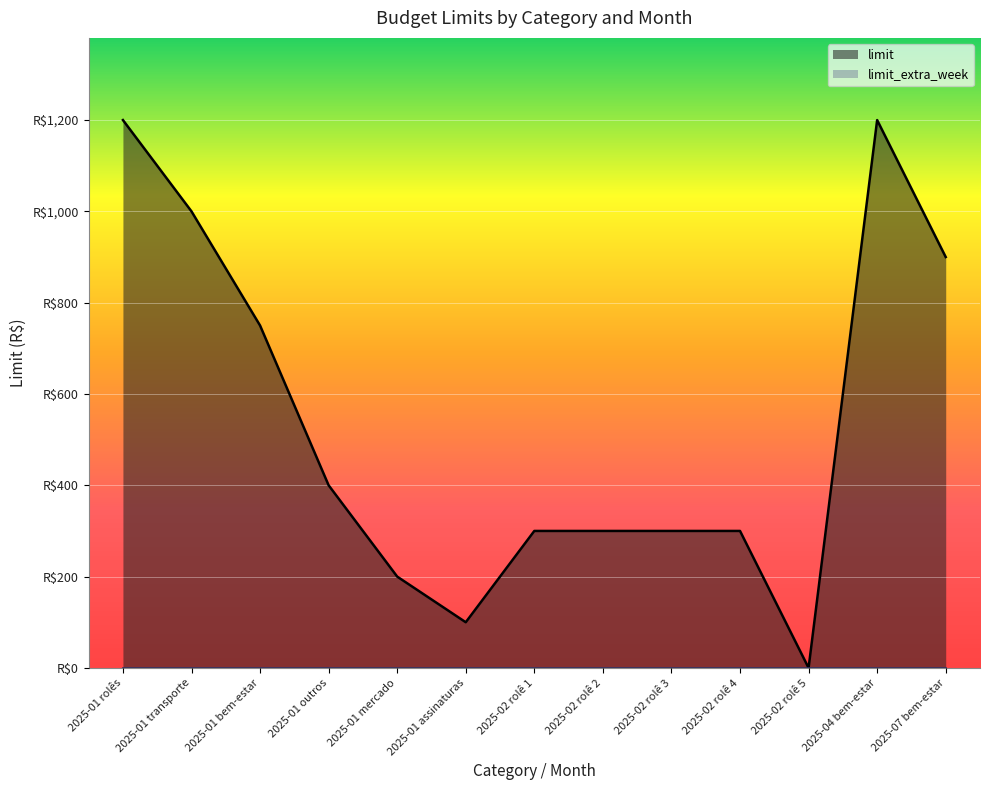

What value does the data have at 2025-01 transporte, to the nearest 10?

1000